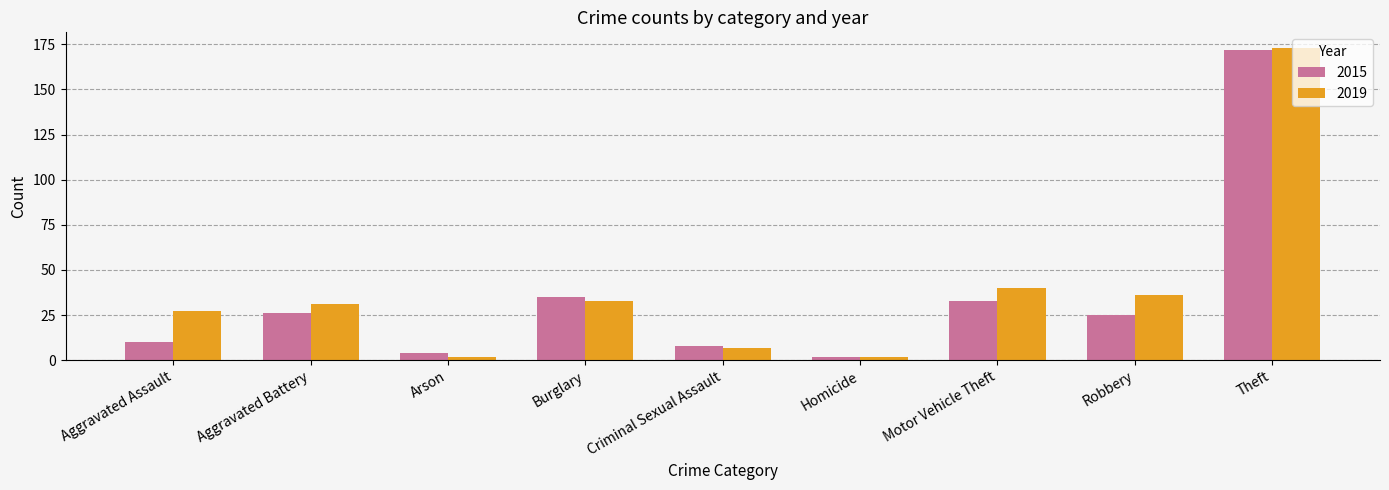

How many bars are there in total?

18